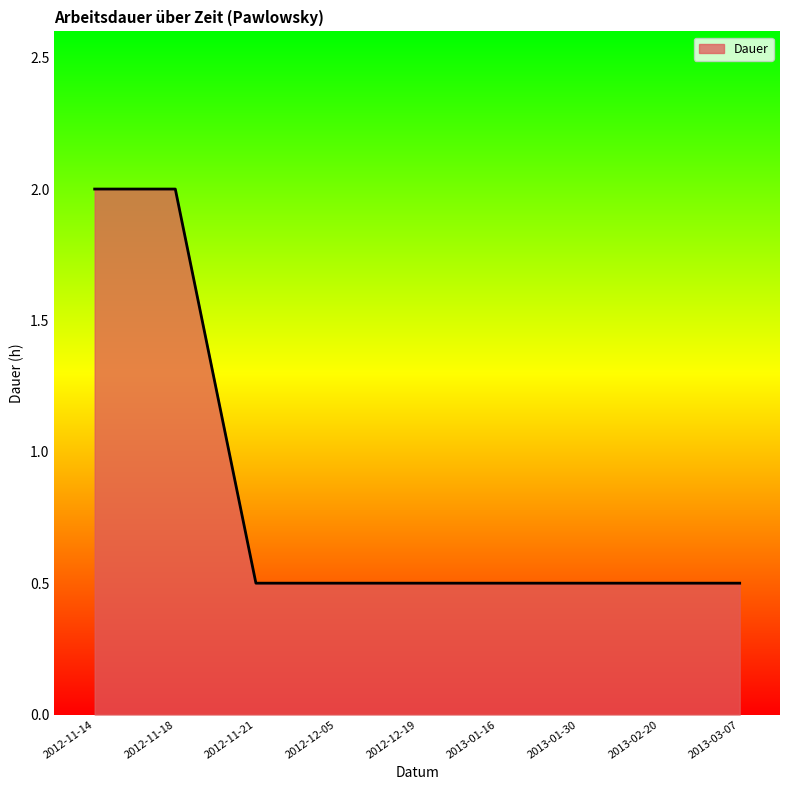

The value at 2012-12-19 is 0.9. True or false?

False